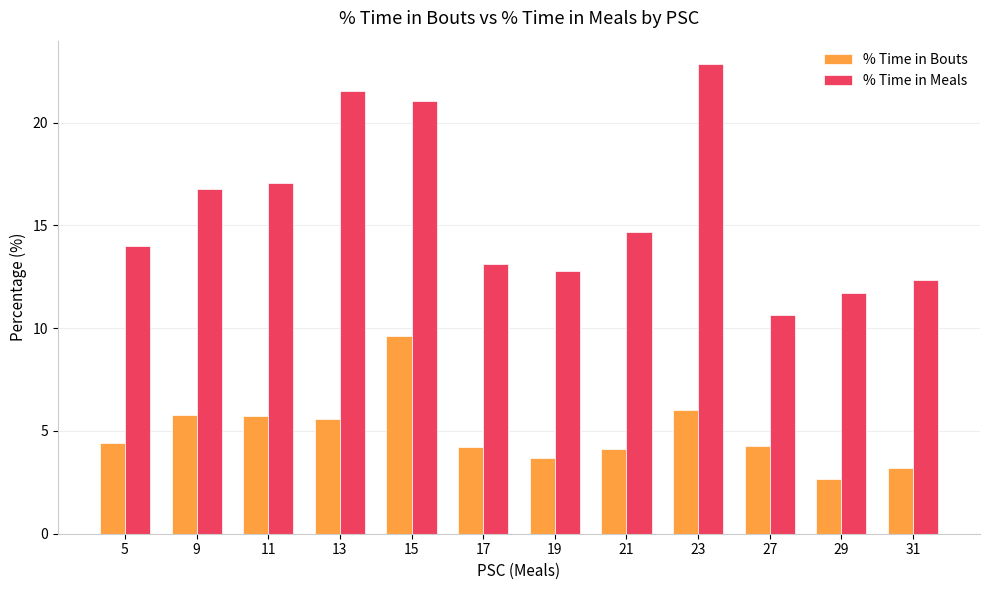

The % Time in Bouts series shows 6.0 at 23. True or false?

True